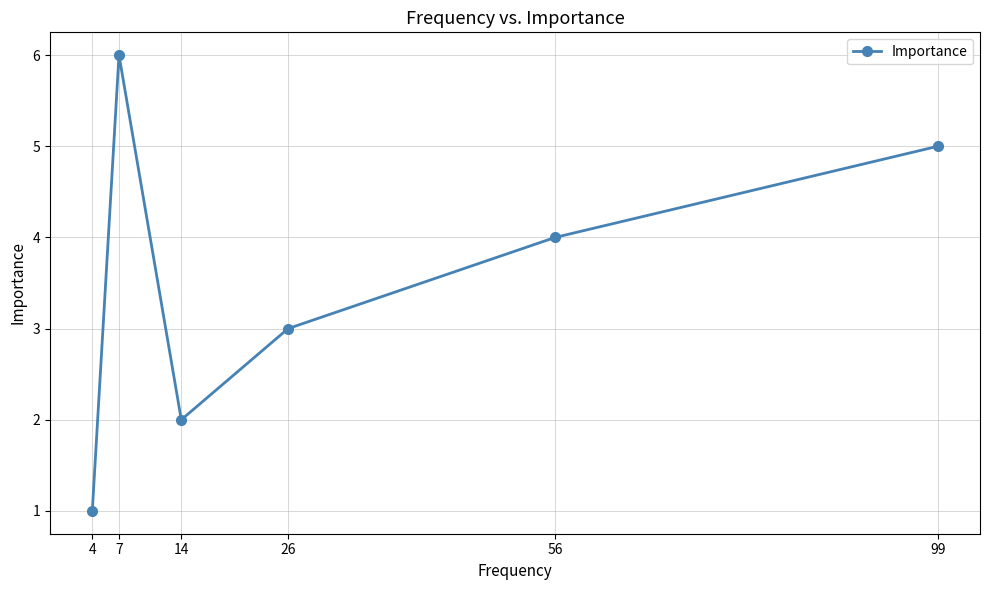

Reading left to right, what are all the values shown in this chart?

4=1	7=6	14=2	26=3	56=4	99=5